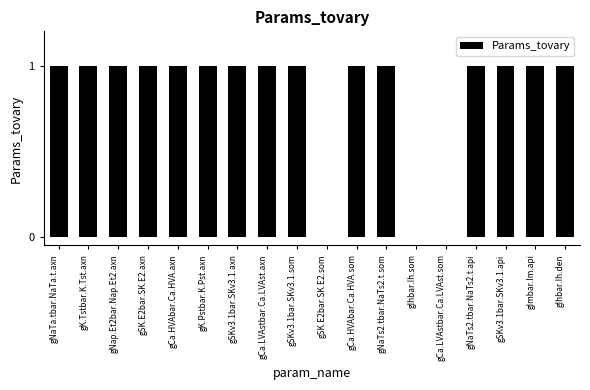

The value at gIhbar.Ih.den is 0. True or false?

False